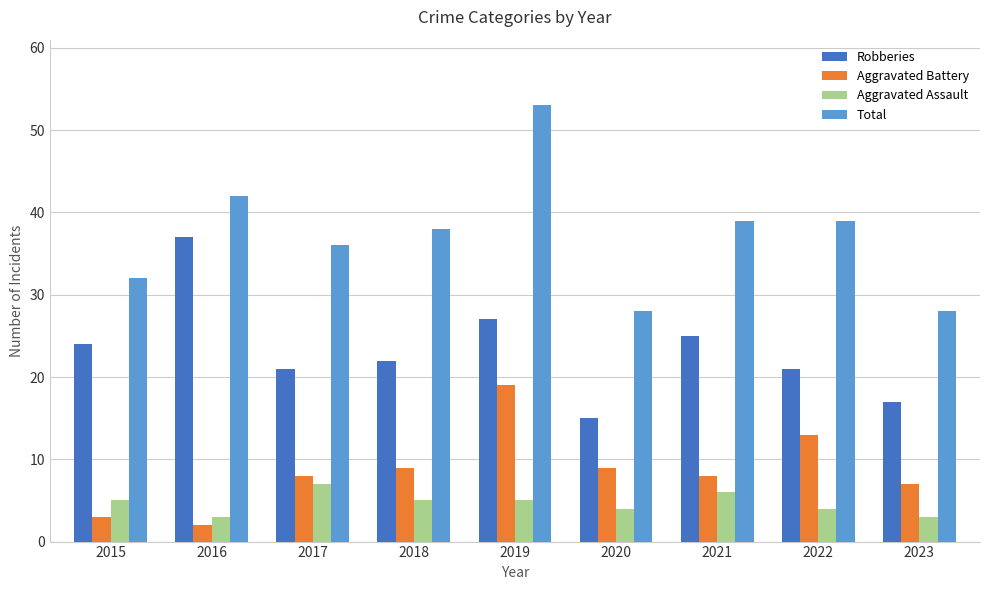

At 2018, list the series in order from smallest to largest.

Aggravated Assault, Aggravated Battery, Robberies, Total